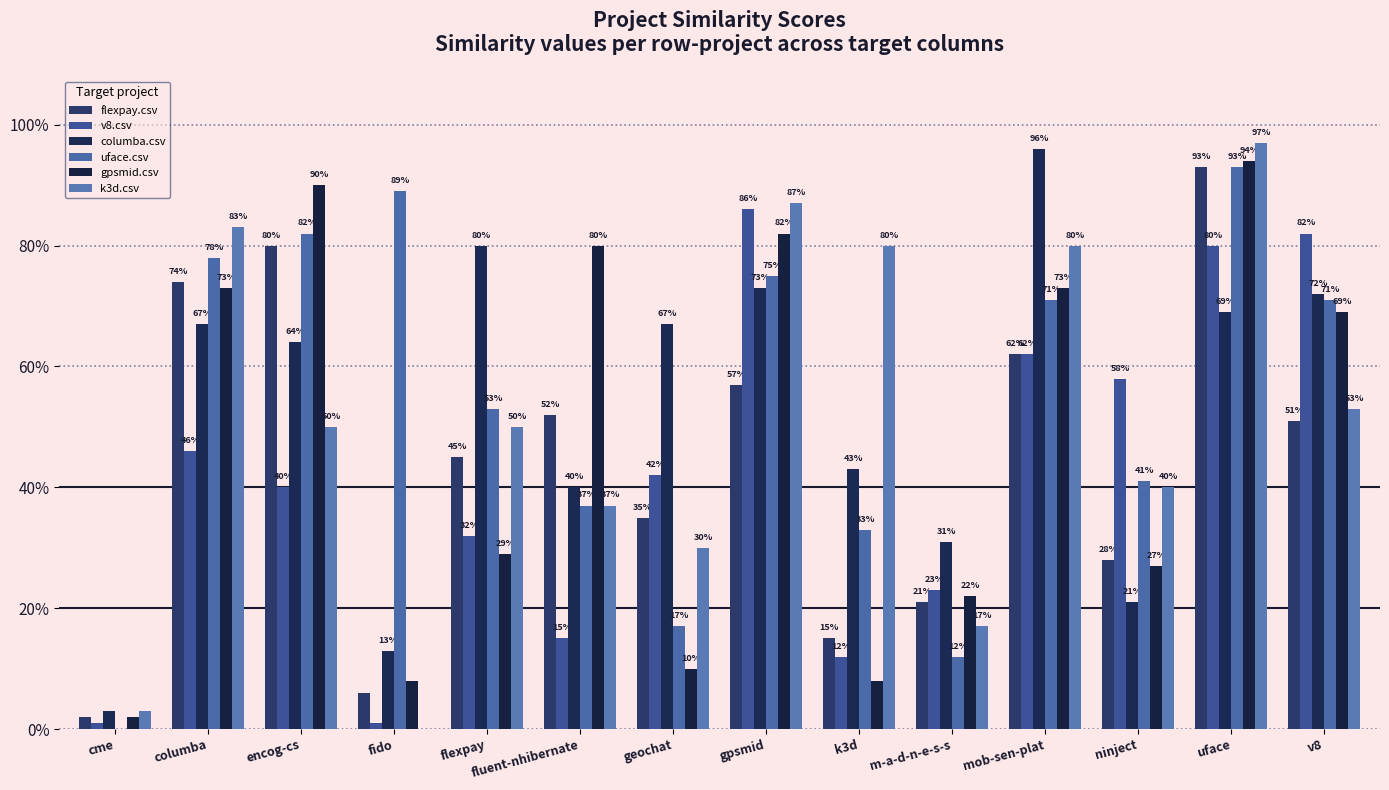

What is the difference between the highest and lowest values at fluent-nhibernate?

0.7